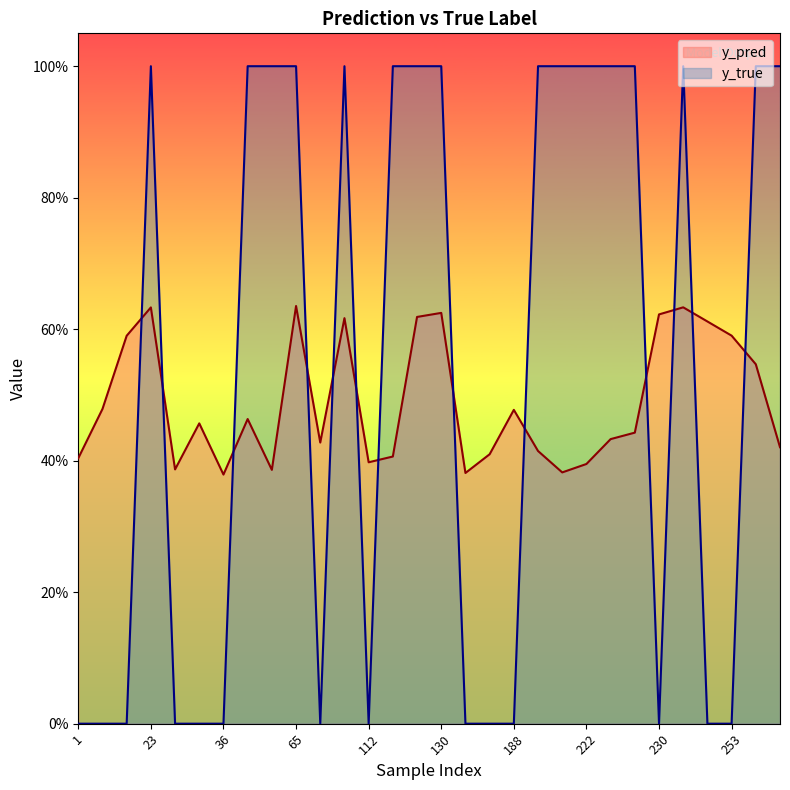

Reading left to right, transcribe all the data shown in this chart.

y_pred: 1=0.4	7=0.5	10=0.6	23=0.6	34=0.4	35=0.5	36=0.4	42=0.5	45=0.4	65=0.6	69=0.4	96=0.6	112=0.4	113=0.4	127=0.6	130=0.6	139=0.4	184=0.4	188=0.5	191=0.4	207=0.4	222=0.4	224=0.4	228=0.4	230=0.6	239=0.6	243=0.6	253=0.6	268=0.5	290=0.4
y_true: 1=0.0	7=0.0	10=0.0	23=1.0	34=0.0	35=0.0	36=0.0	42=1.0	45=1.0	65=1.0	69=0.0	96=1.0	112=0.0	113=1.0	127=1.0	130=1.0	139=0.0	184=0.0	188=0.0	191=1.0	207=1.0	222=1.0	224=1.0	228=1.0	230=0.0	239=1.0	243=0.0	253=0.0	268=1.0	290=1.0